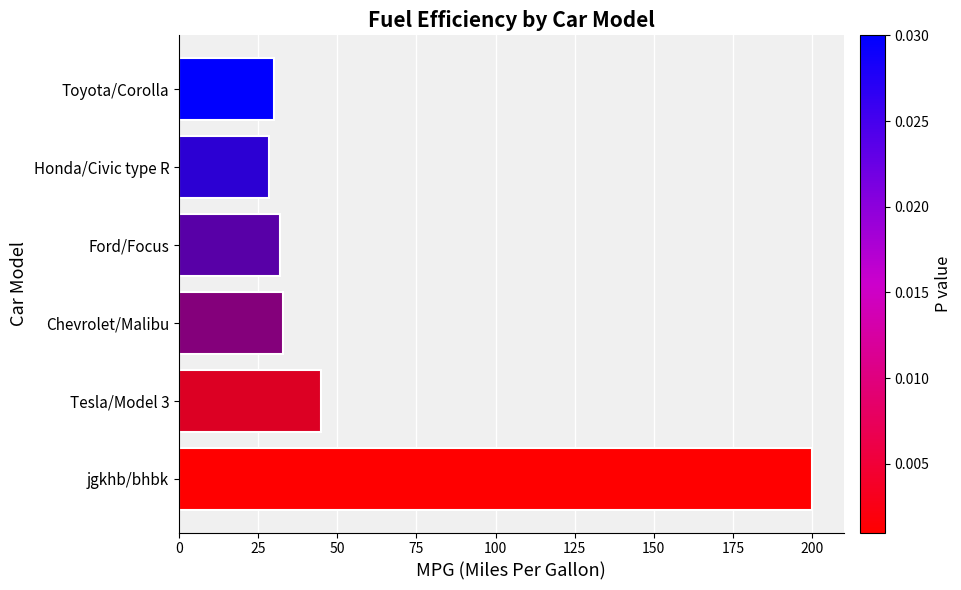

What is the label of the 6th bar from the top?

jgkhb/bhbk